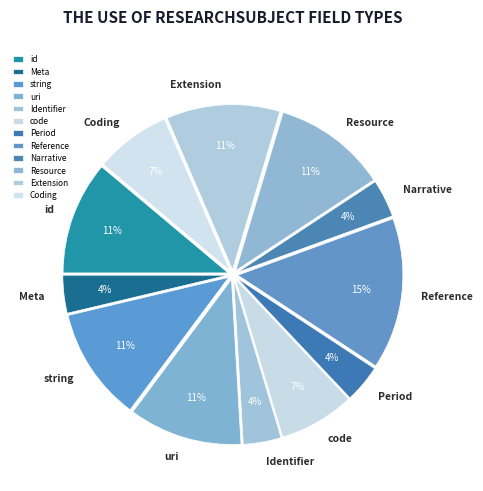

Is there a majority slice in this chart?

No